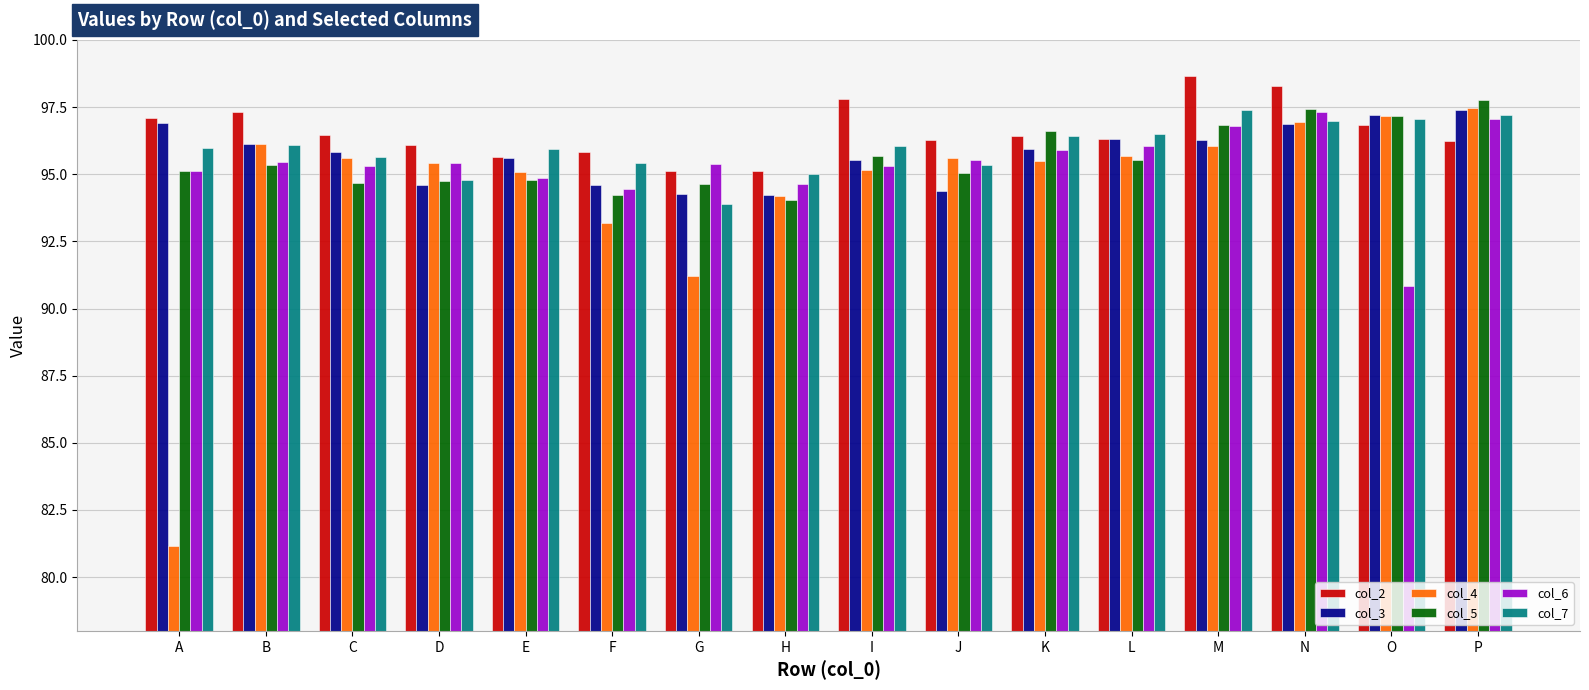

What is the total value across all series at A?

561.4